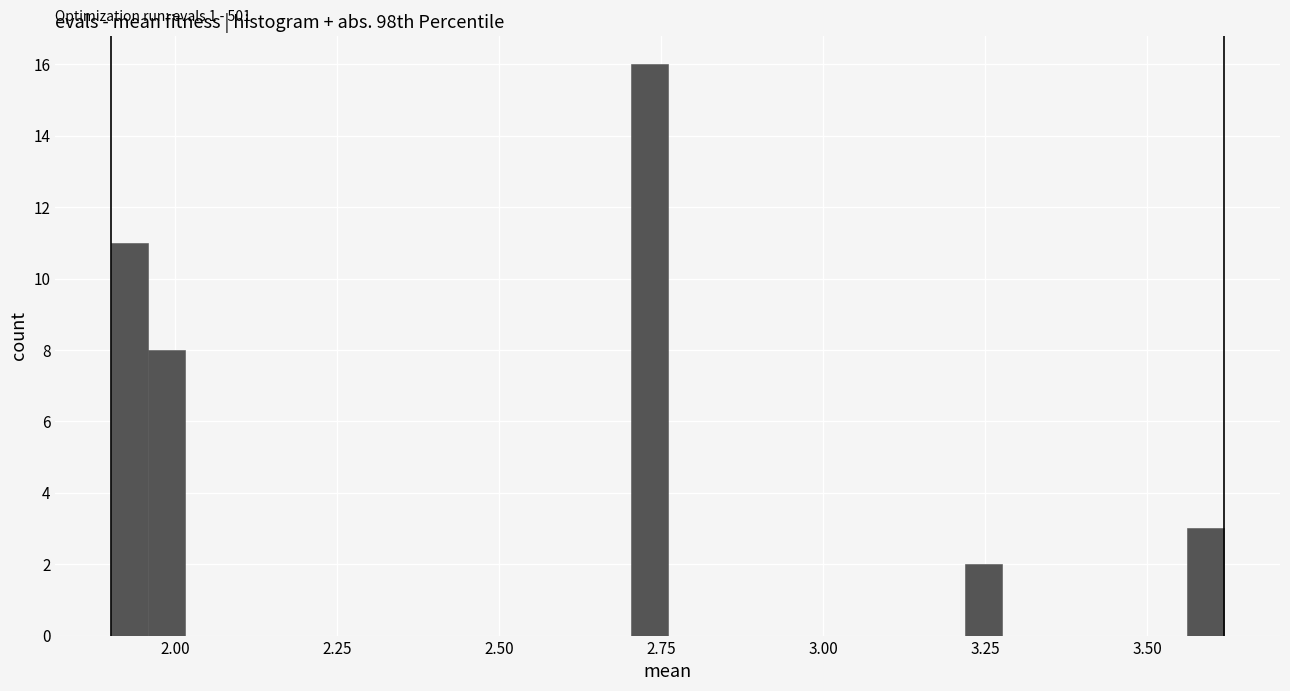

Read against the x-axis, roughly where is the centre of the tallest bar?

2.75